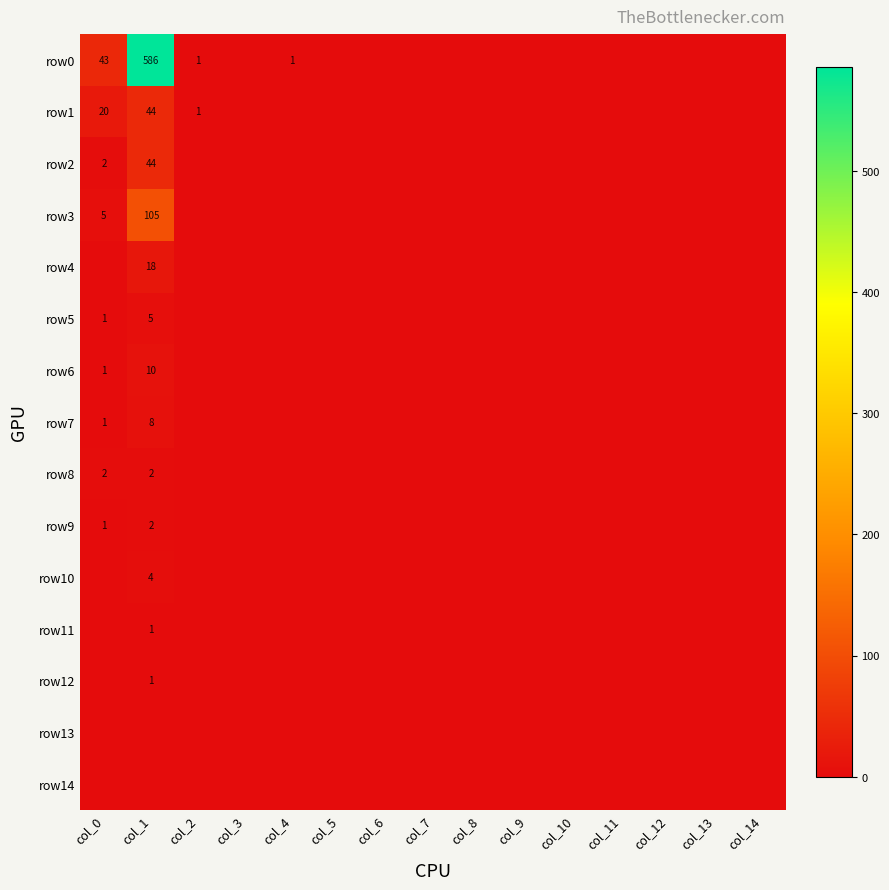

Is it true that row6 equals 10 at col_1?

True